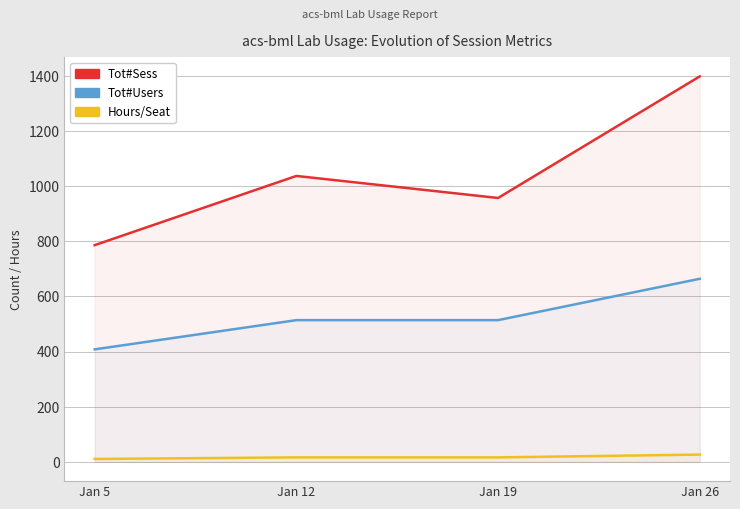

Reading left to right, extract all data points from this chart.

Tot#Sess: 786.0	1037.0	957.0	1398.0
Tot#Users: 408.0	514.0	514.0	664.0
Hours/Seat: 10.5	16.3	16.3	26.4